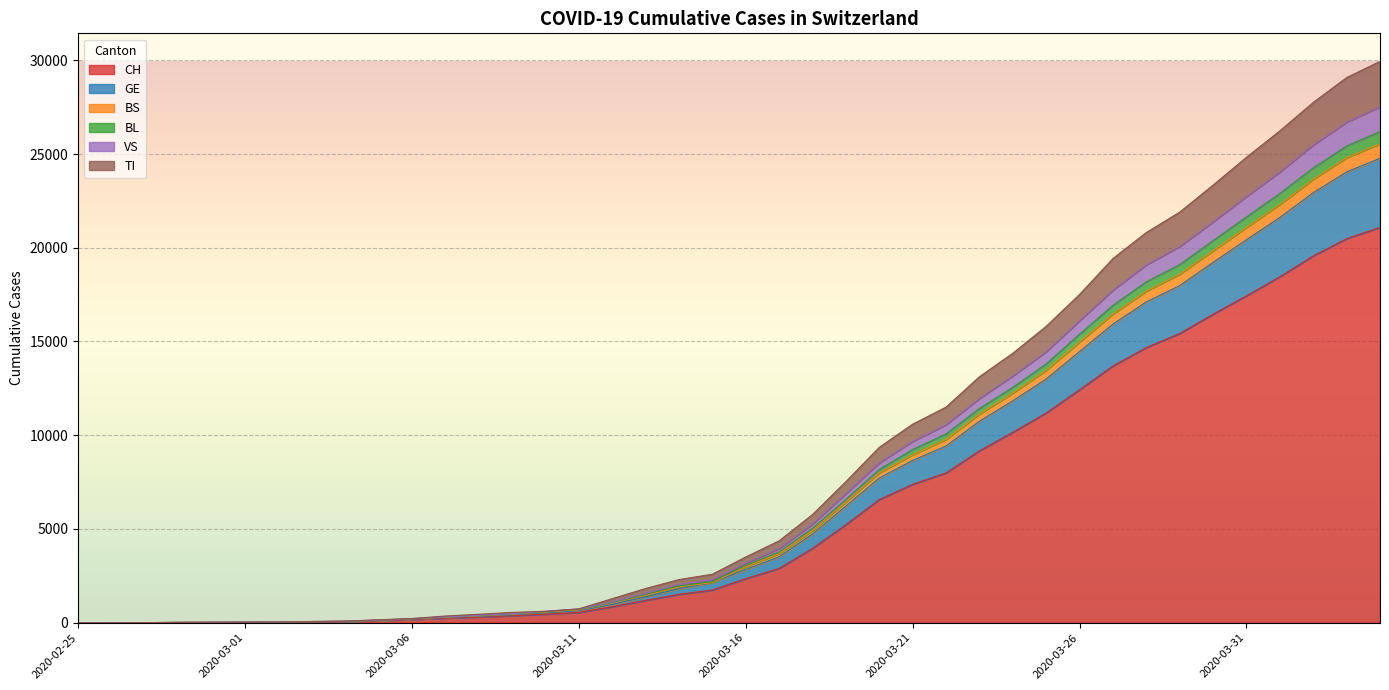

What are all the series names shown in the legend?

CH, GE, BS, BL, VS, TI